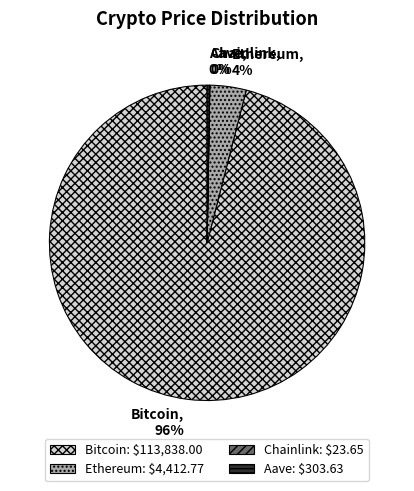

True or false: Bitcoin accounts for 96% of the total.

True